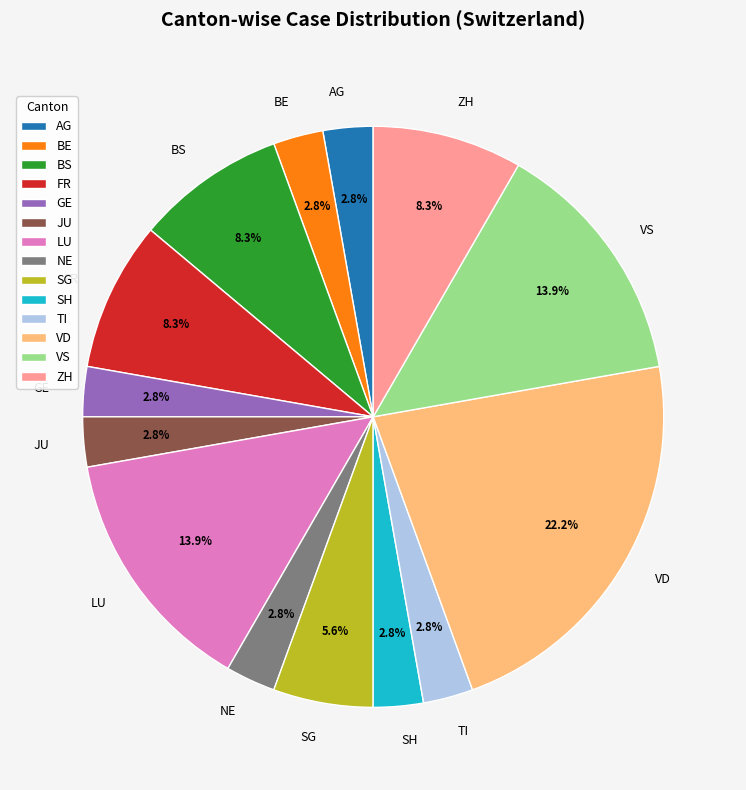

To the nearest percent, what portion does TI represent?

3%